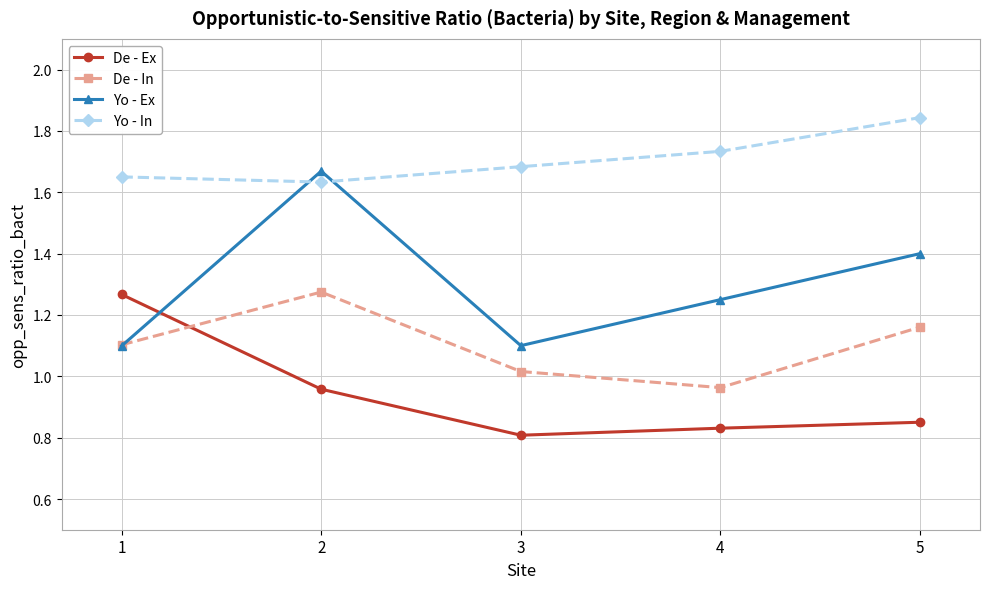

Is the value of Yo - In at 3 greater than the value of De - Ex at 1?

Yes